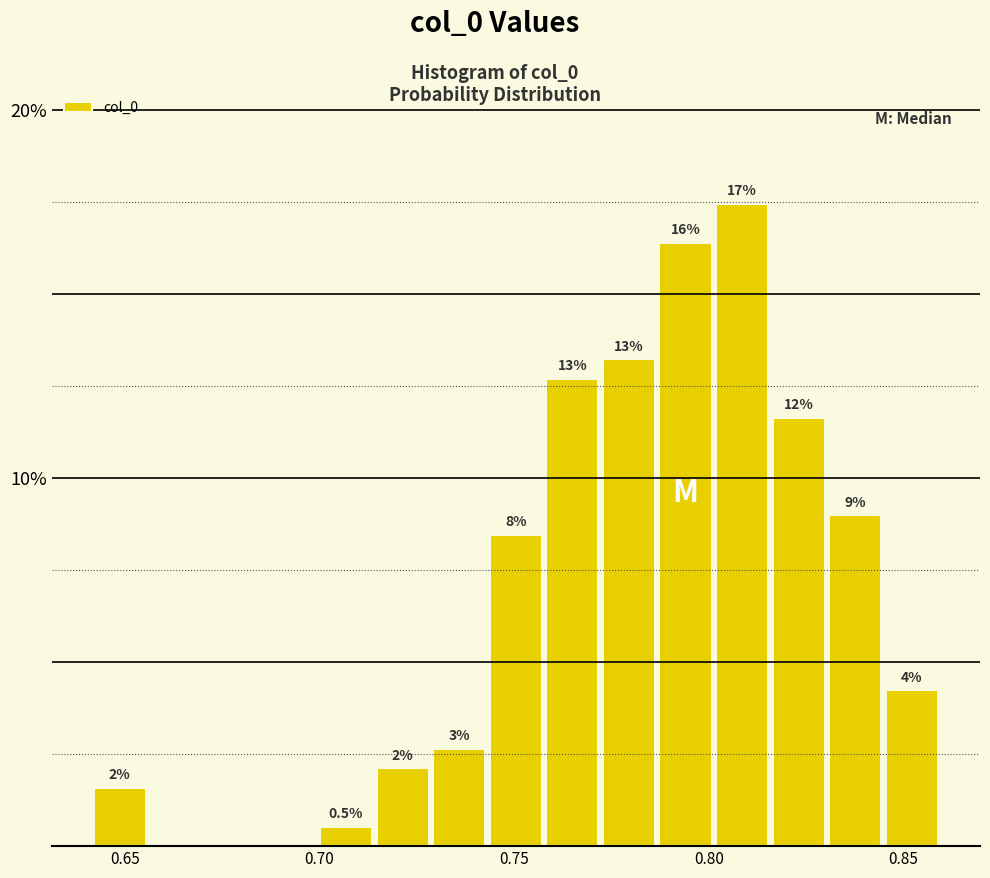

Around what value on the x-axis is the tallest bar? Give the approximate position of its centre, as read against the axis.

0.810